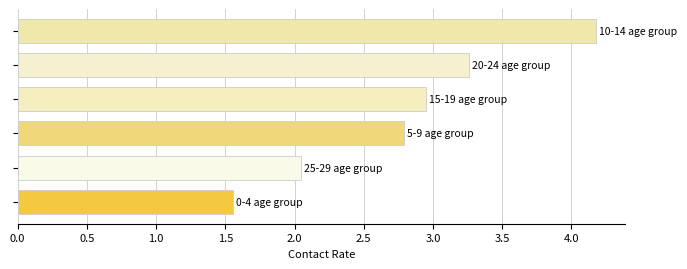

What is the value of the 2nd bar from the top?

3.3